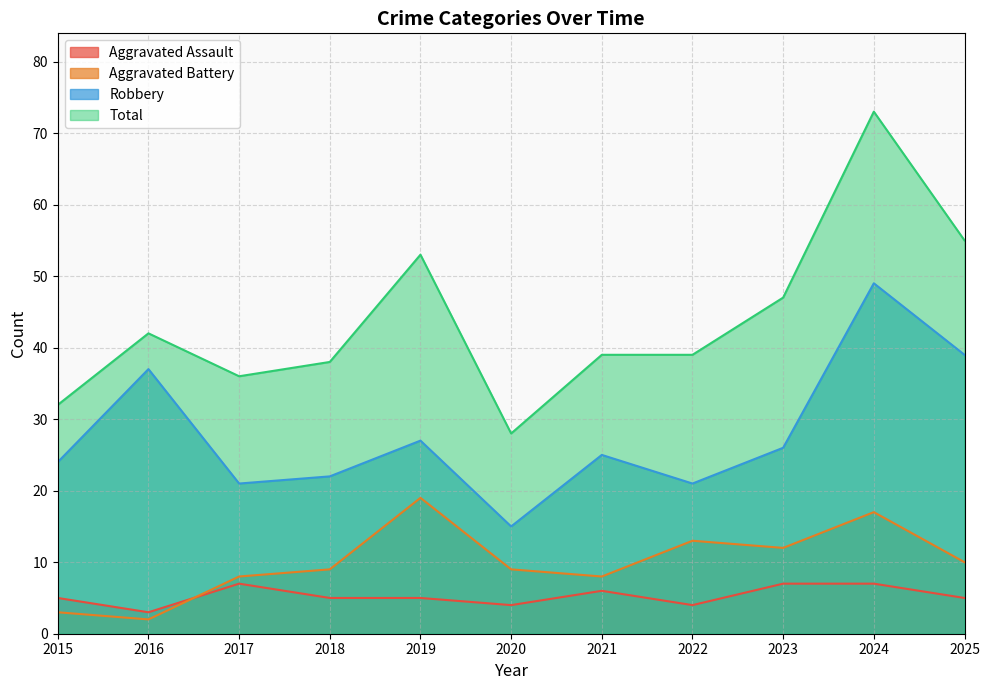

List the labels in order of Aggravated Battery value, largest first.

2019, 2024, 2022, 2023, 2025, 2018, 2020, 2017, 2021, 2015, 2016